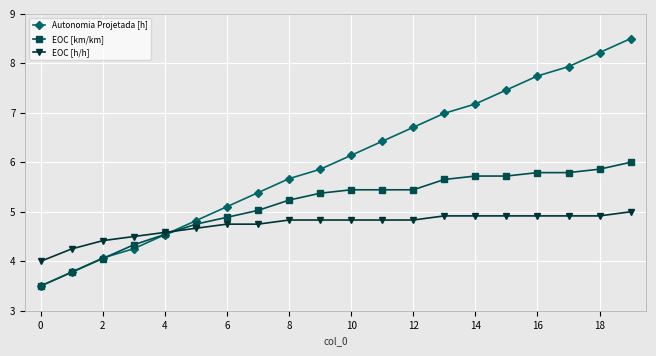

What is the maximum value for EOC [h/h]?

5.0